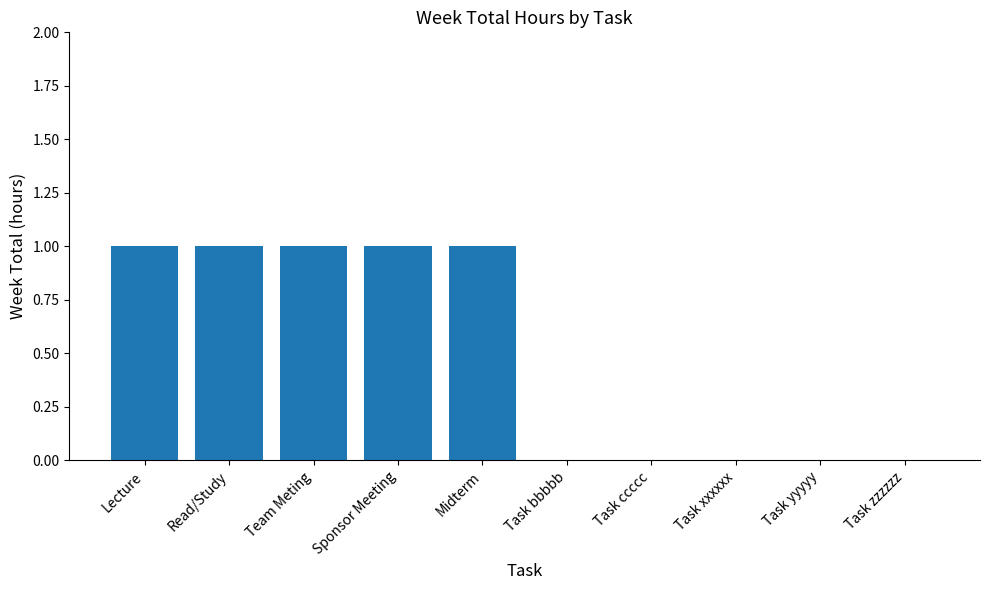

What is the sum of the values at Task zzzzzz and Team Meting?

1